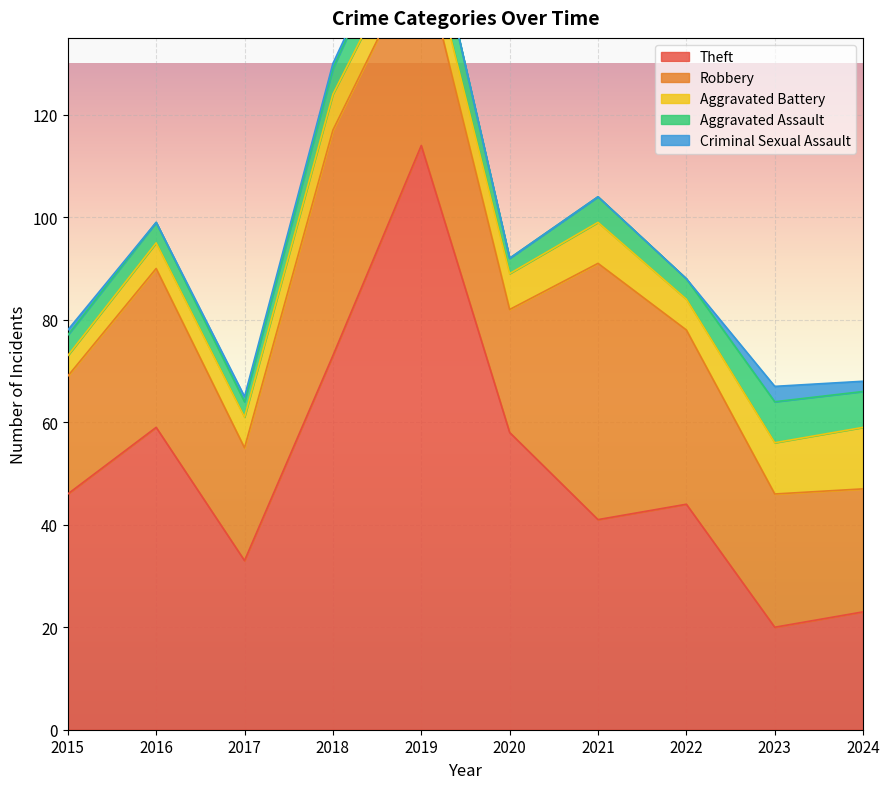

Which series has the widest spread of values?

Theft